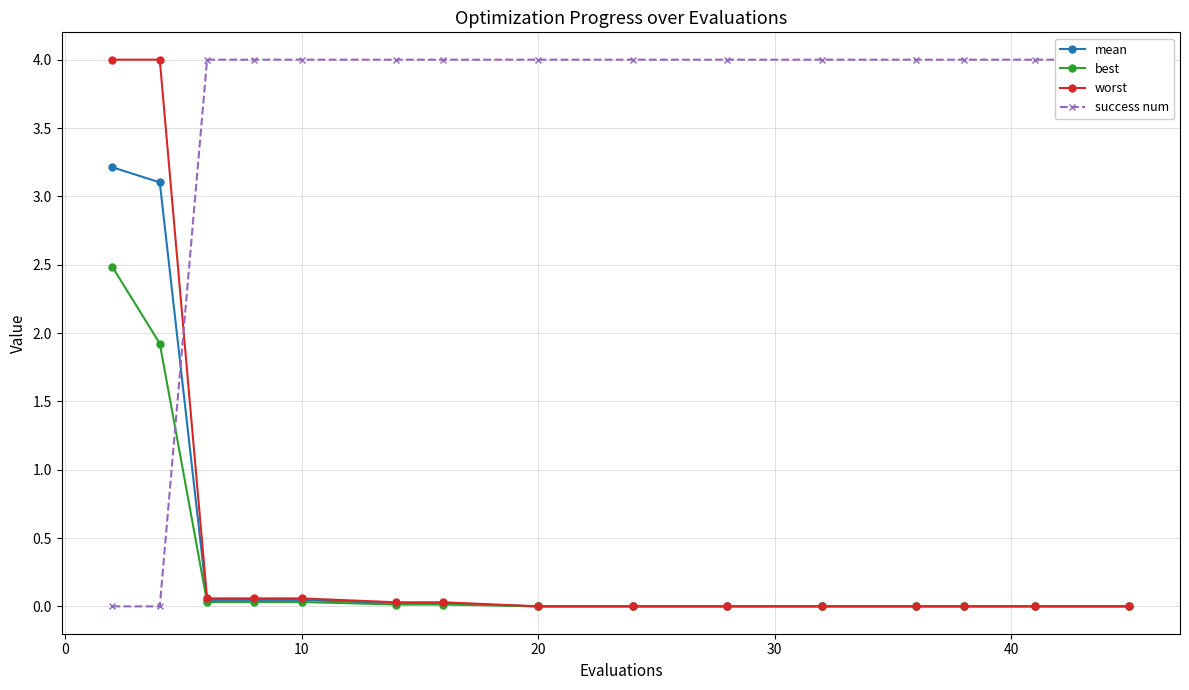

The value of worst at 9 is 0.0. True or false?

False